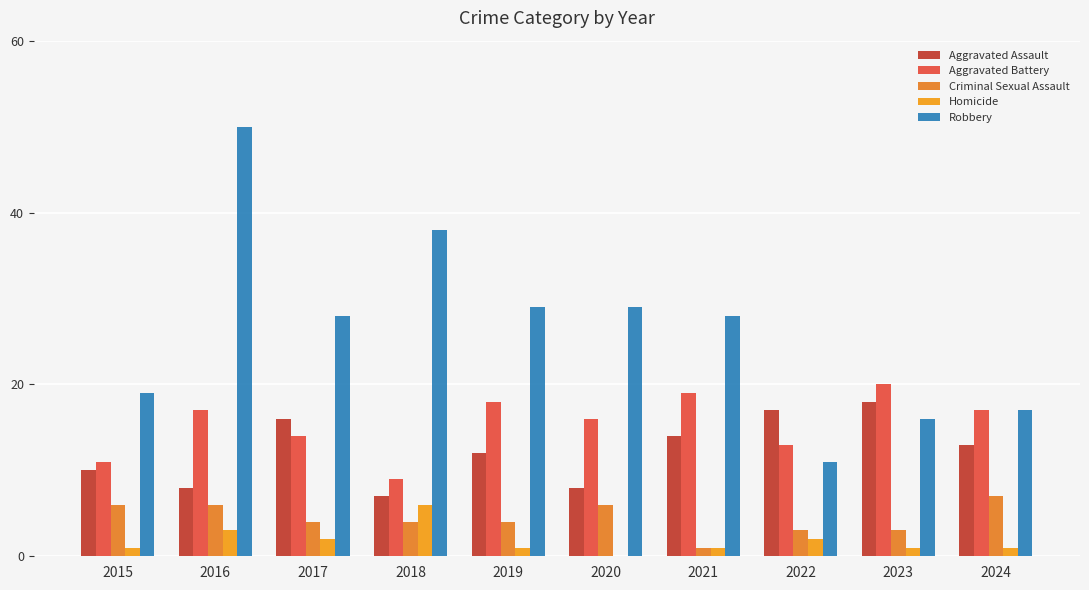

Where is Homicide nearest to the value 3?

2016